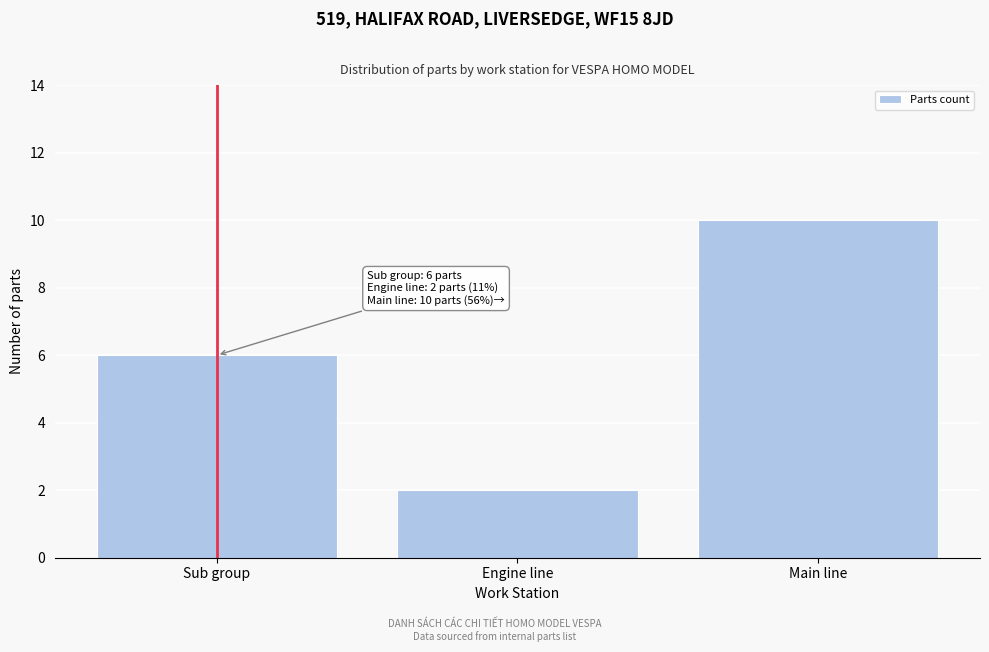

Reading left to right, extract all data points from this chart.

6	2	10